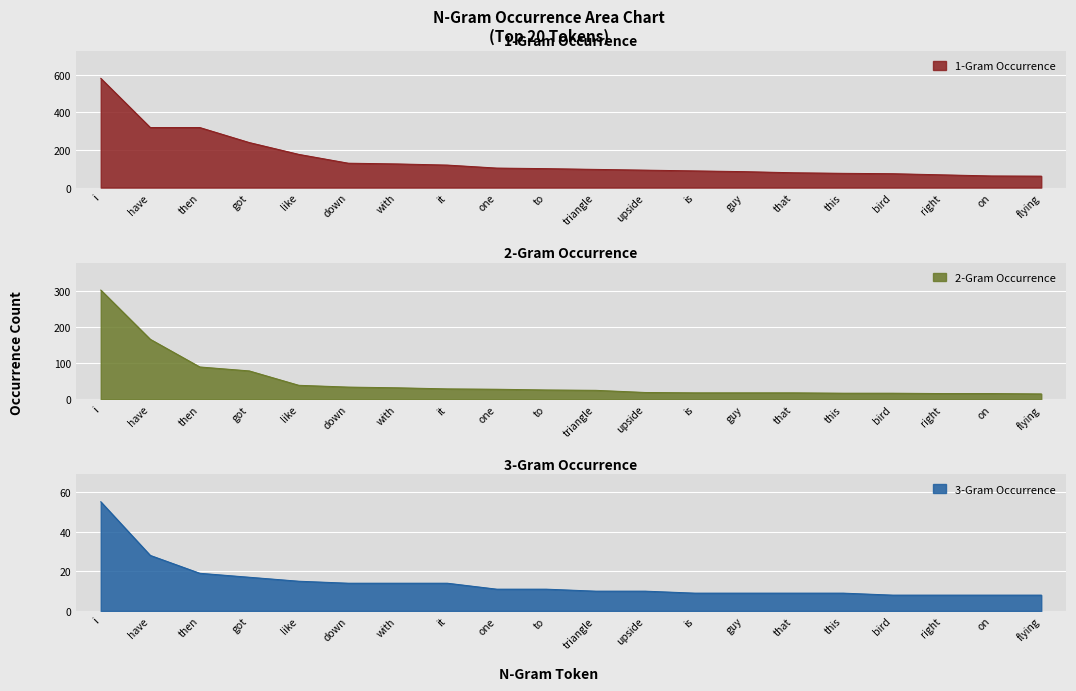

What are all the series names shown in the legend?

1-Gram Occurrence, 2-Gram Occurrence, 3-Gram Occurrence